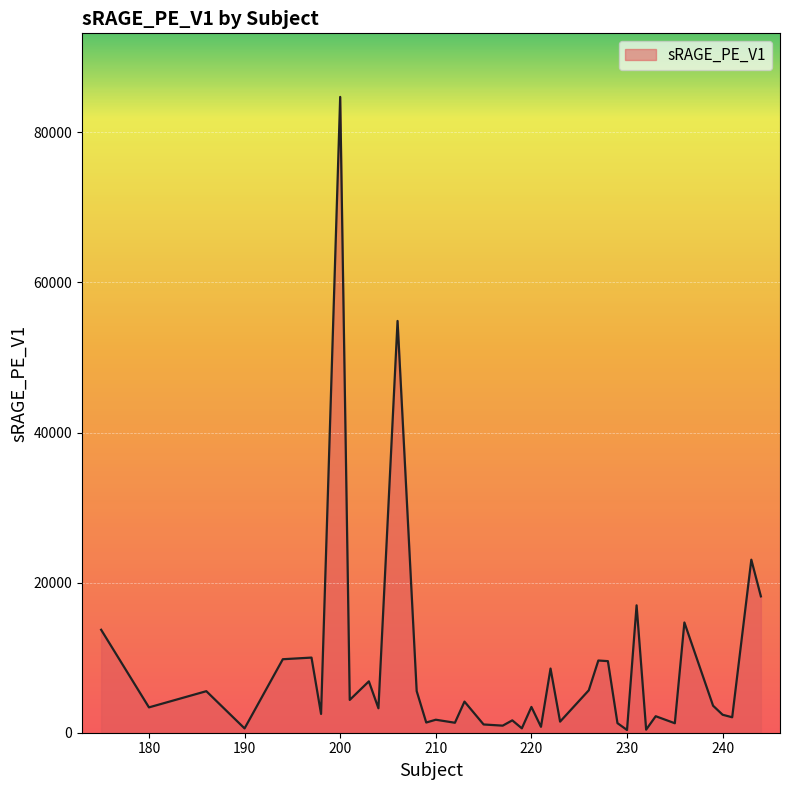

How many values are below 3434?

20